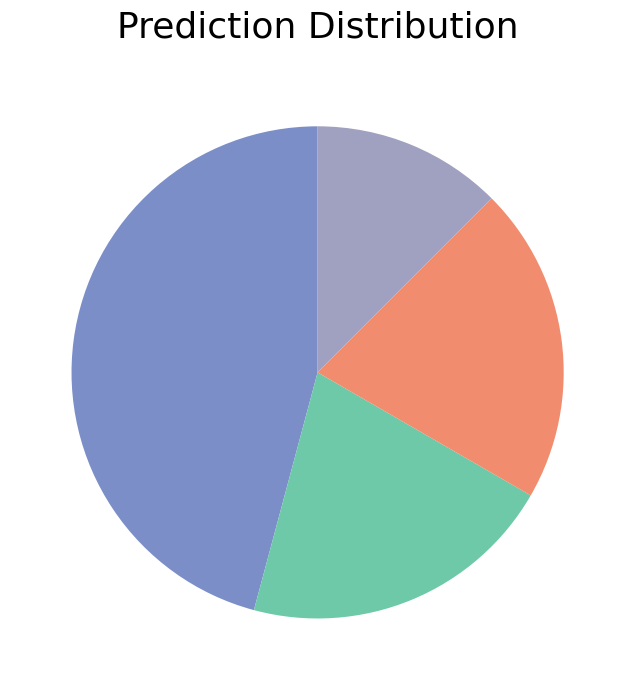

Count the number of slices in the pie.

4